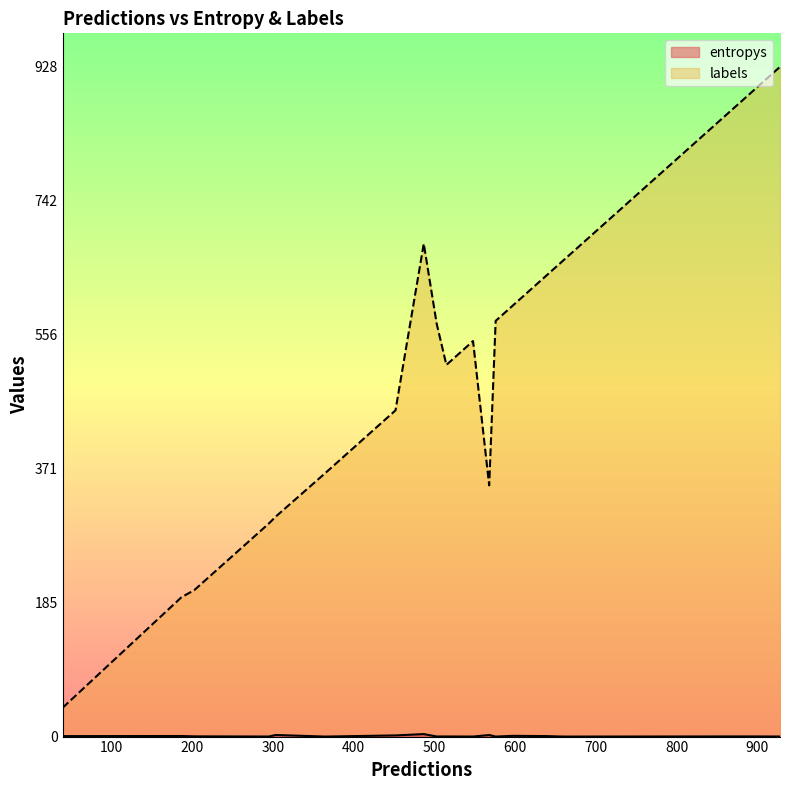

Is the value of labels at 15 greater than the value of entropys at 9?

Yes